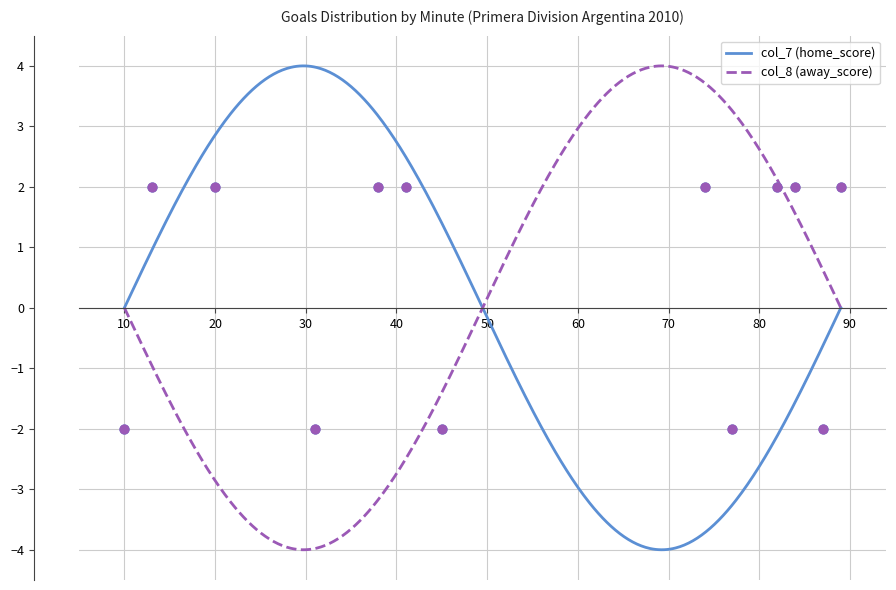

At how many categories does at least one series exceed 0?

8